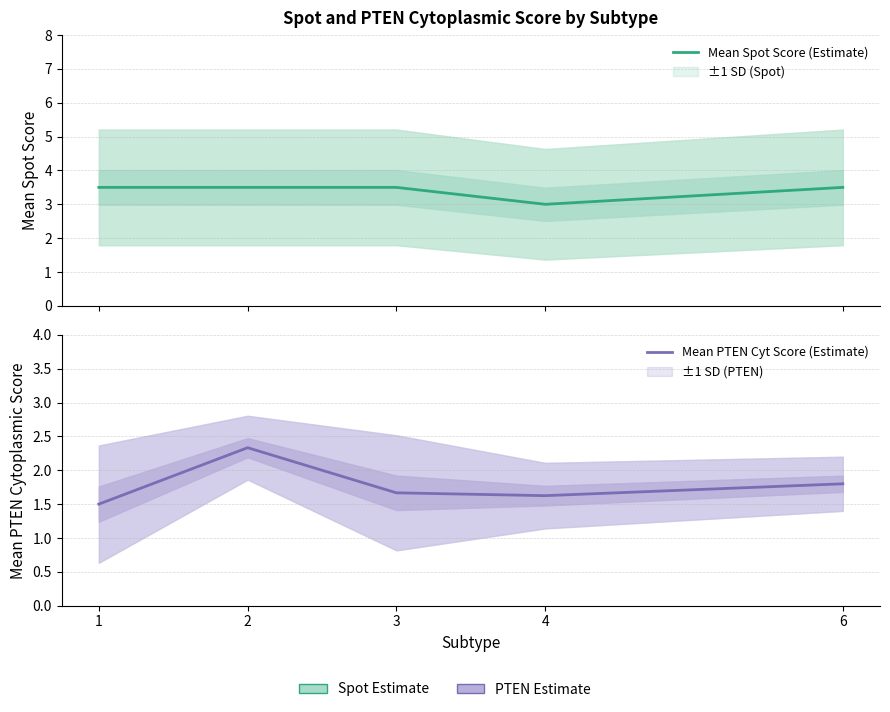

True or false: Mean Spot Score (Estimate) and Mean PTEN Cyt Score (Estimate) cross at least once.

False